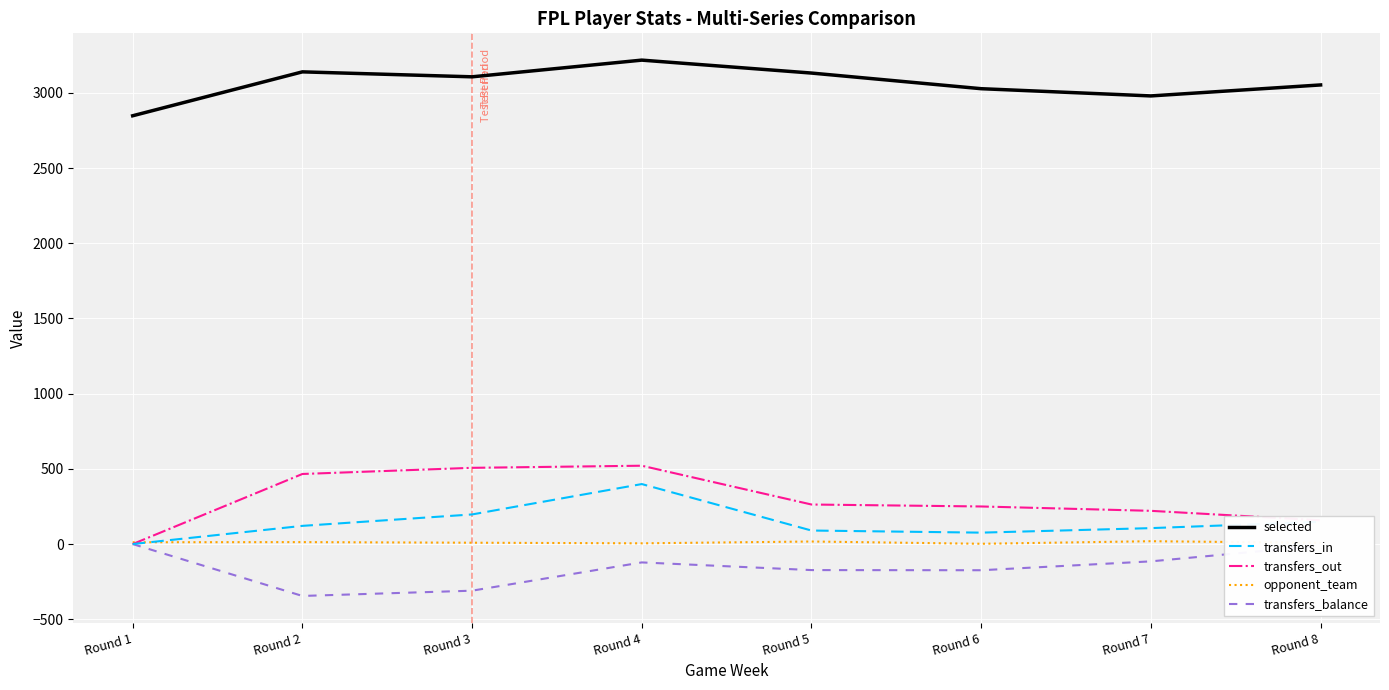

What is the difference between the highest and lowest values at Round 1?

2848